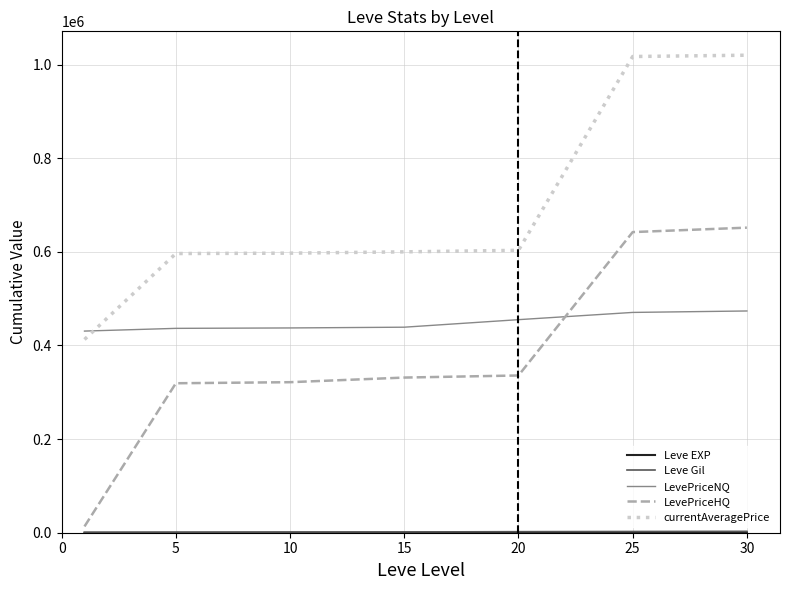

Which series has the largest range (max minus min)?

LevePriceHQ